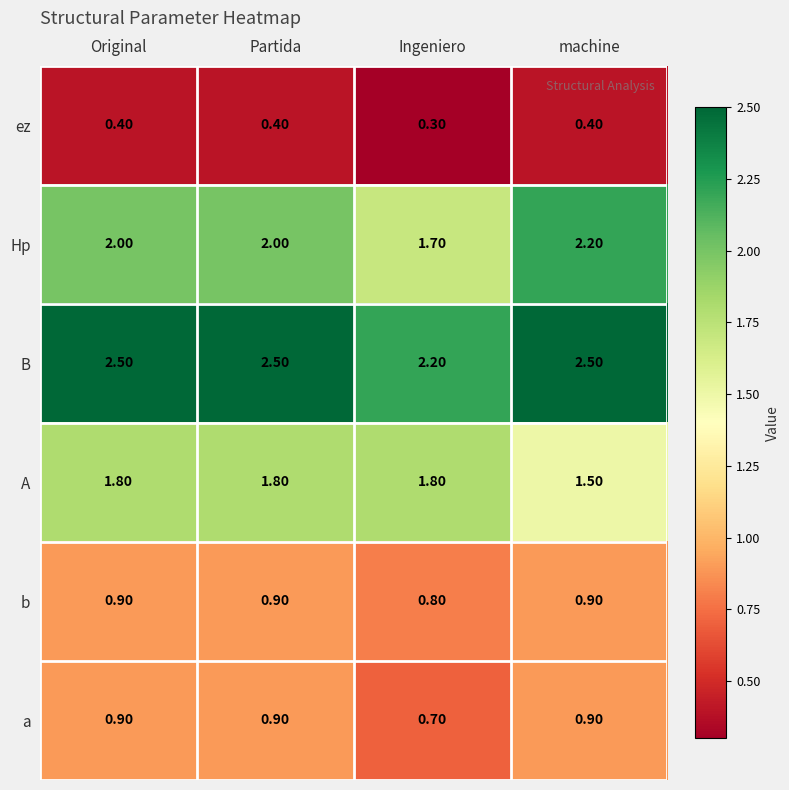

How many categories are shown in the chart?

4